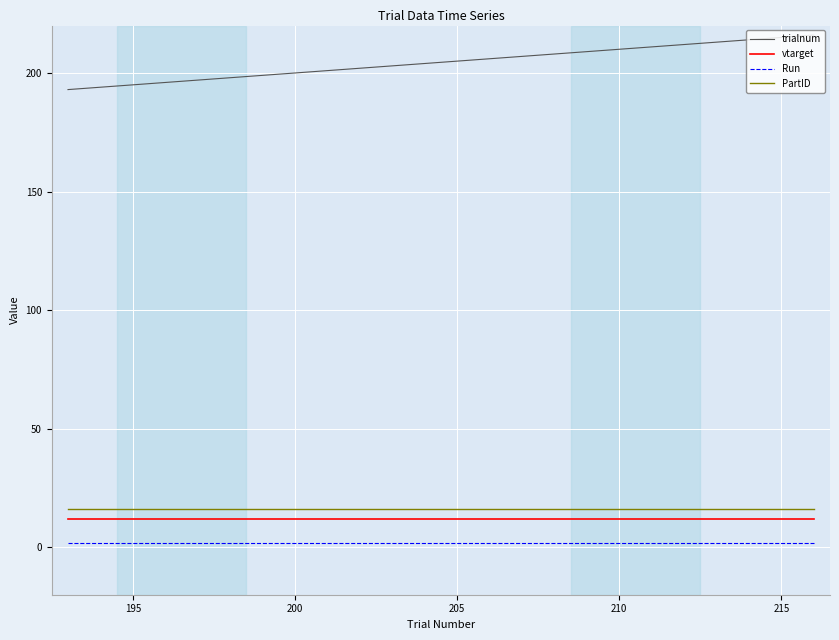

True or false: vtarget and PartID intersect in this chart.

False